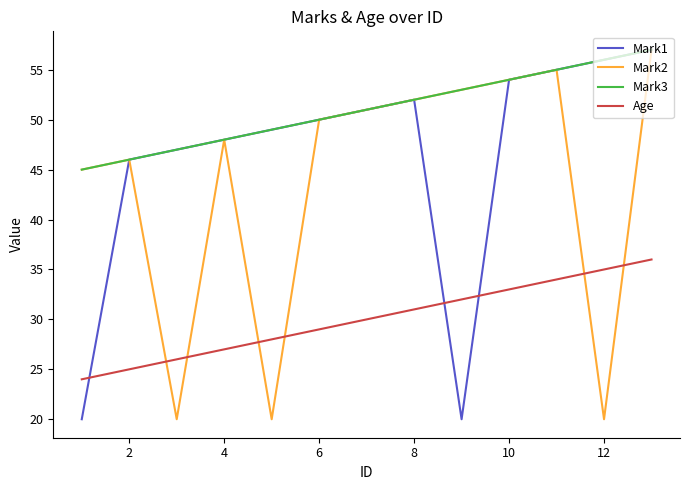

What is the smallest value displayed?

20